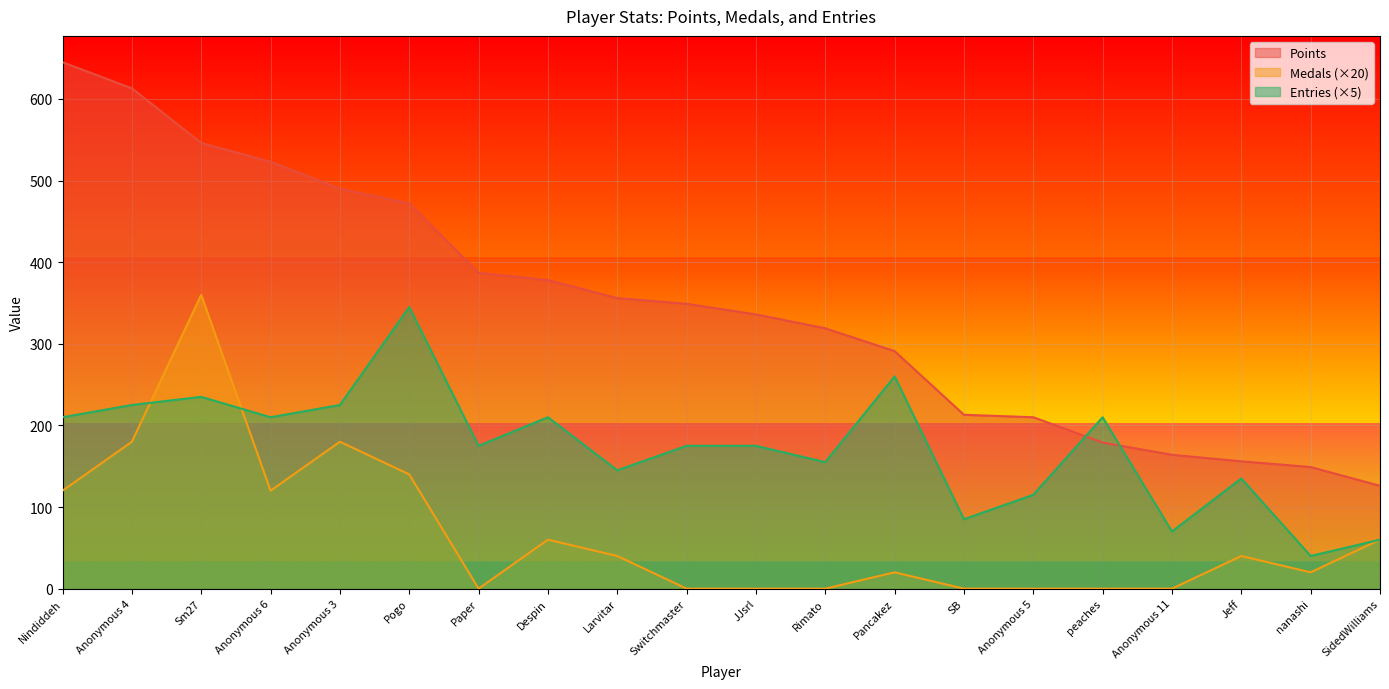

What is the value of the Medals point at the 3rd from the left?

360